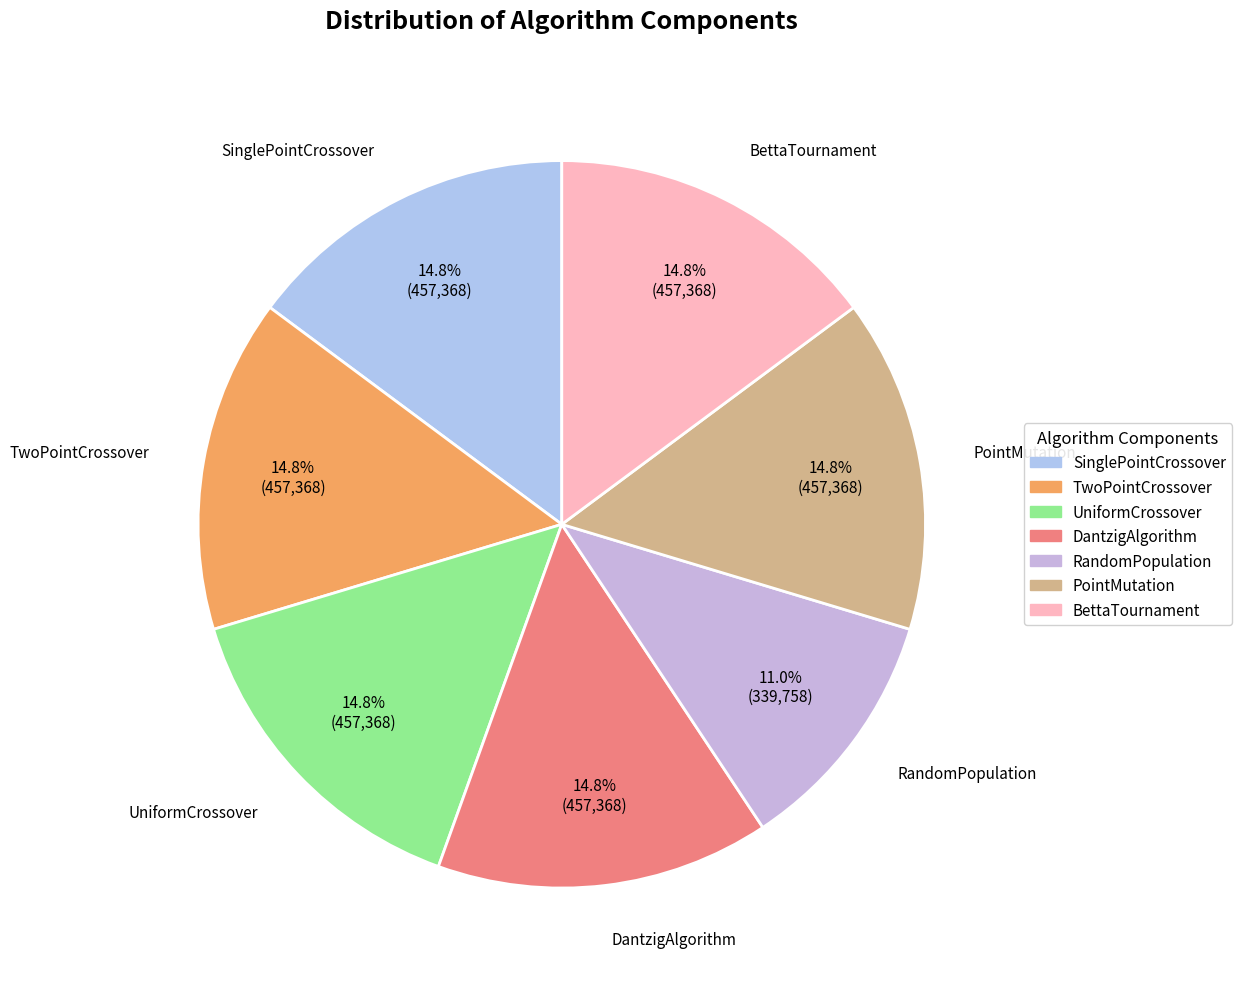

Which has a higher value, UniformCrossover or RandomPopulation?

UniformCrossover